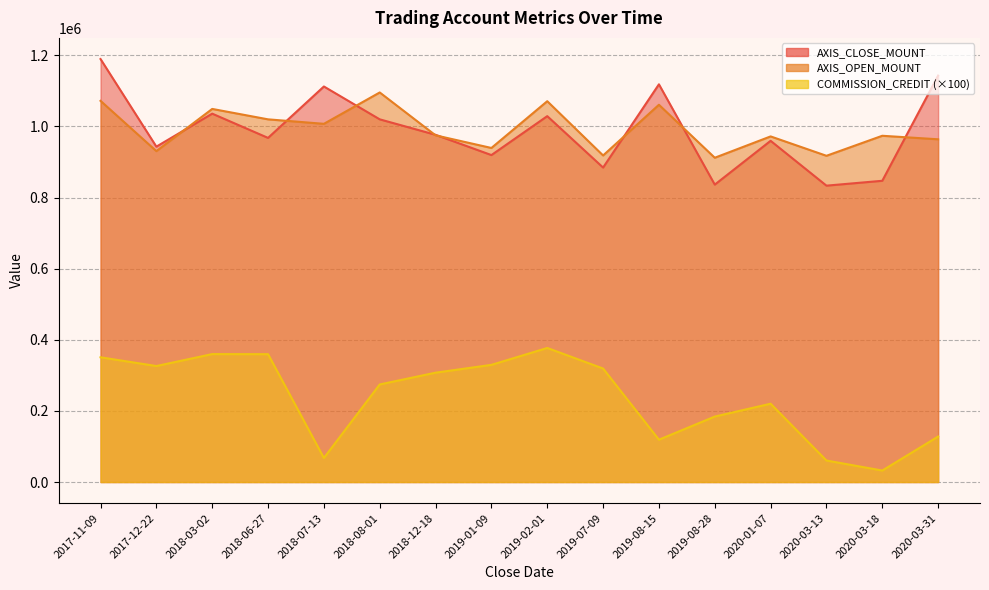

True or false: COMMISSION_CREDIT and AXIS_CLOSE_MOUNT intersect in this chart.

False